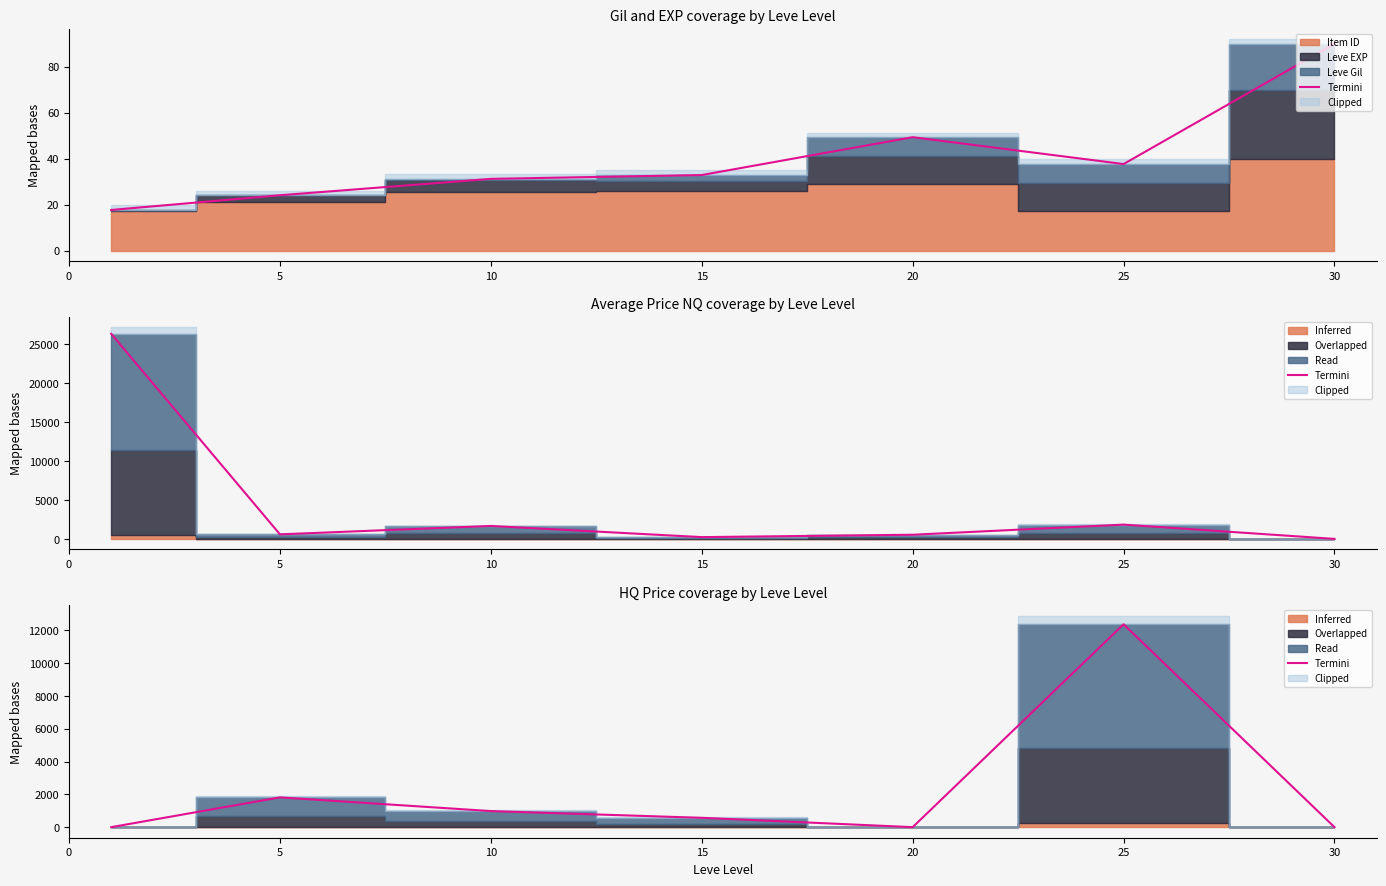

Approximately how many times larger is the value at 5 compared to 25?

0.1